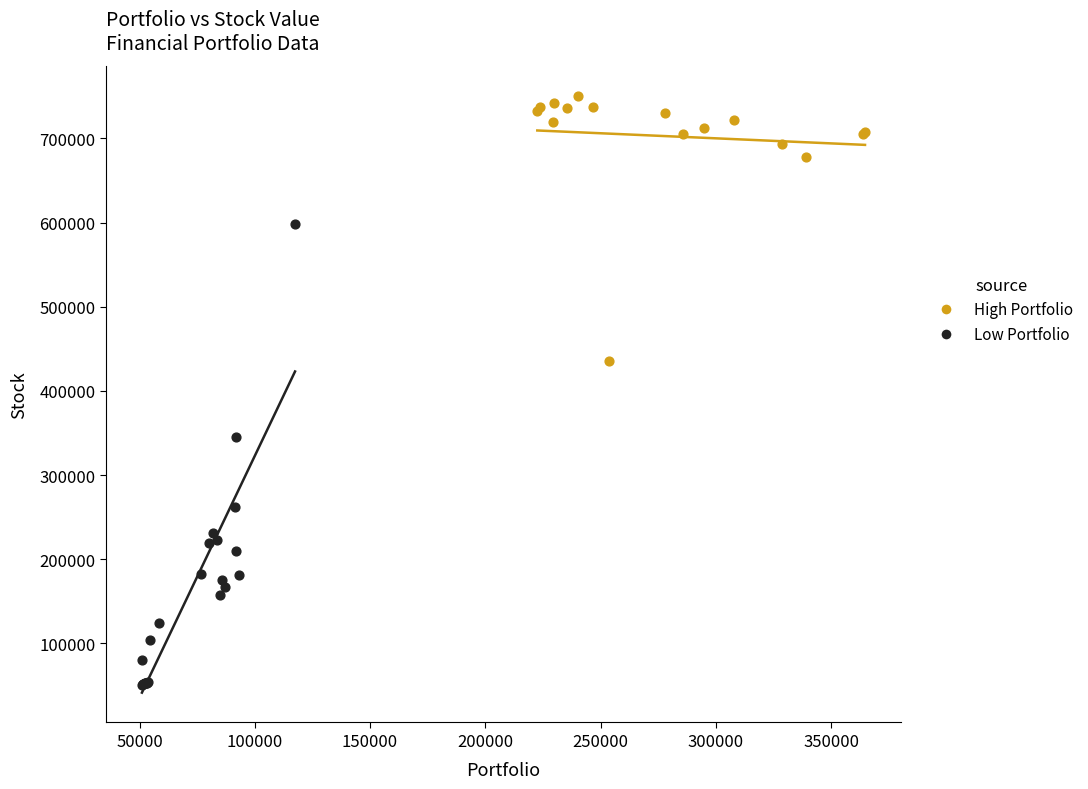

Which series has the largest Y range (max minus min)?

Low Portfolio